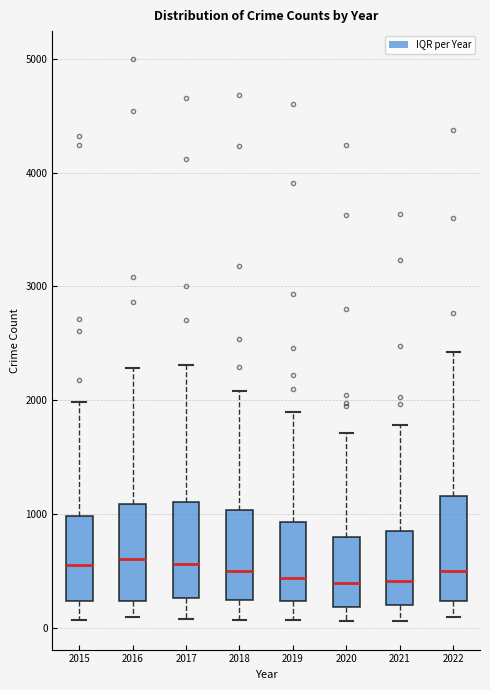

Where is the upper edge of the box at x = 2015 on the y-axis? The values are not printed on the chart, so give them approximately, as read against the axis.

1000